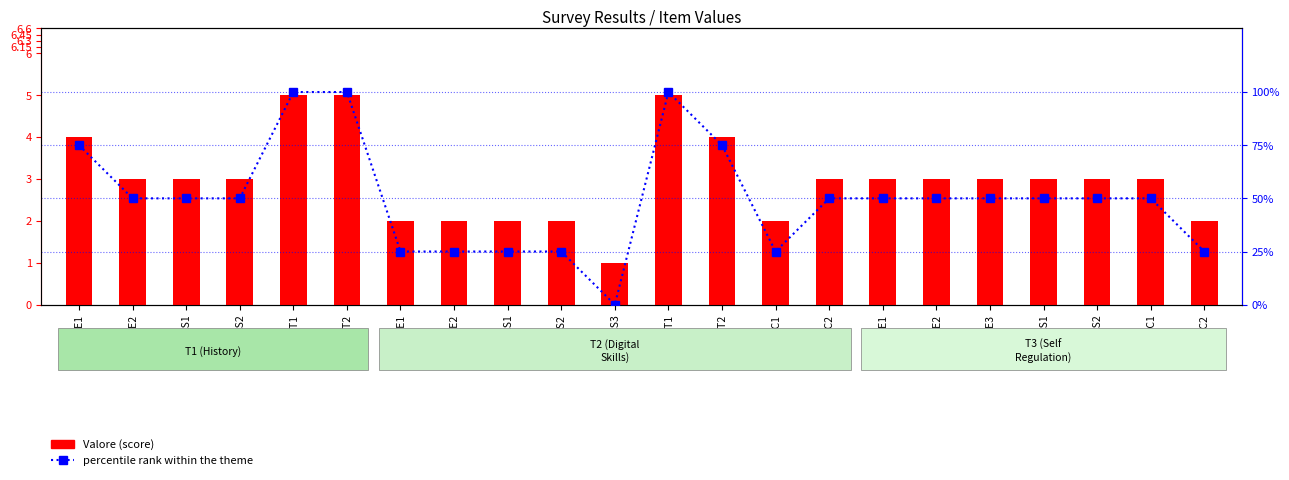

What are all the series names shown in the legend?

Valore (score), percentile rank within the theme